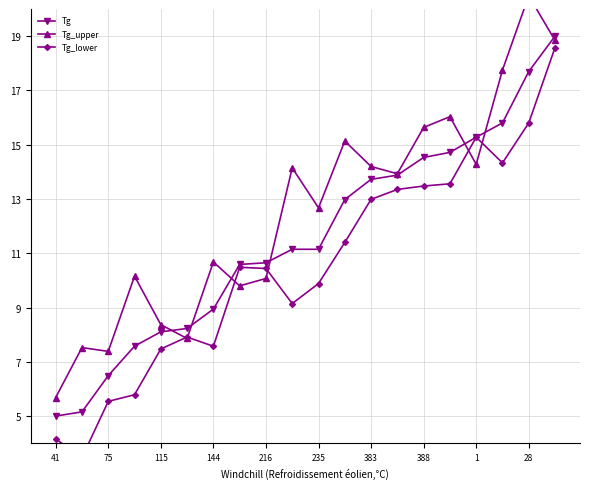

What is the lowest value of the Tg series?

5.0